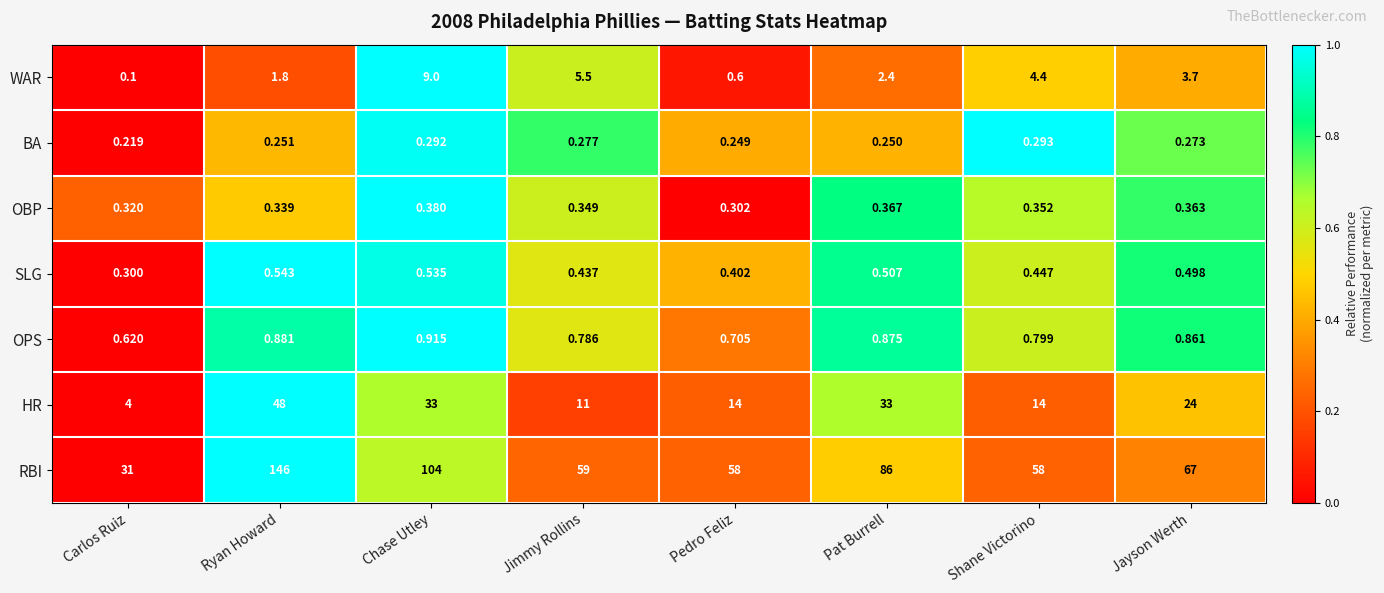

Which series has the widest spread of values?

RBI